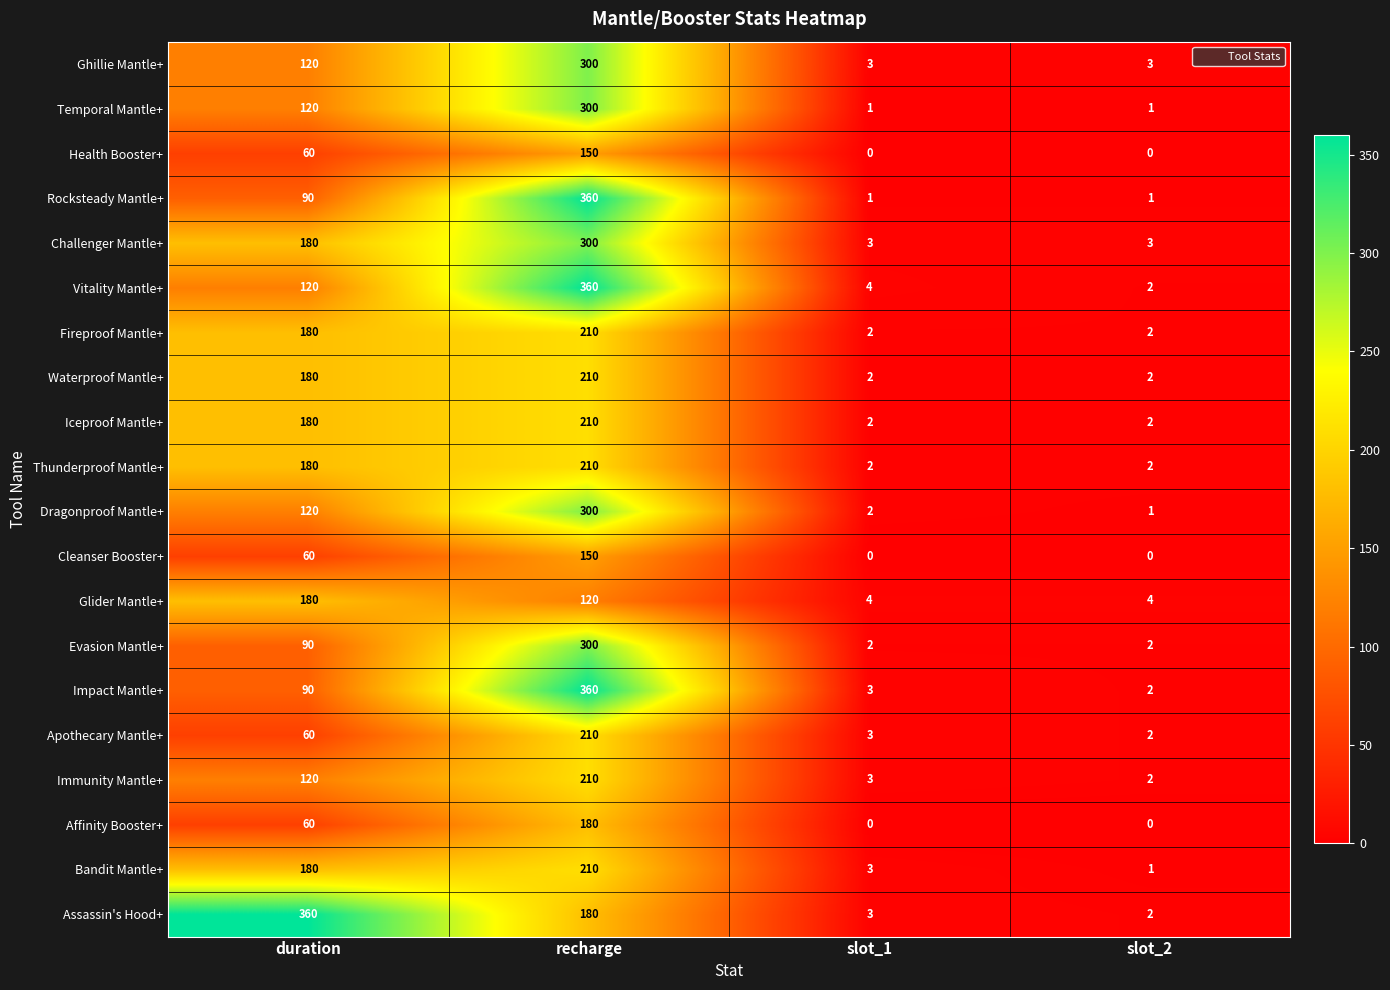

What is the sum of all Glider Mantle+ values?

308